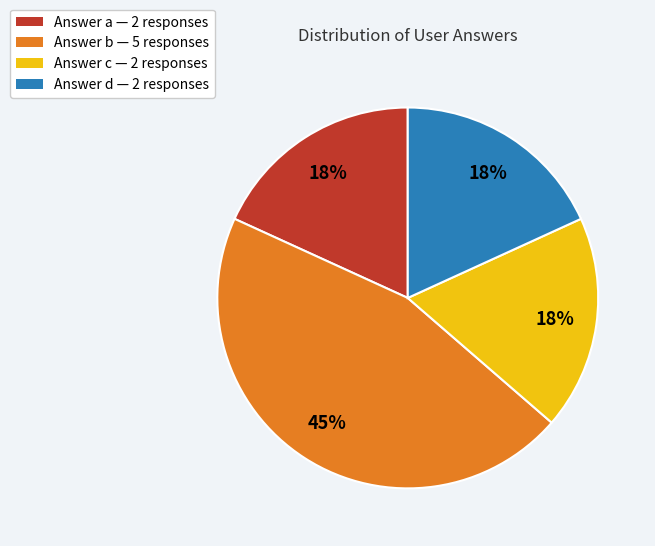

To the nearest percent, what is the combined percentage of Answer a and Answer c?

36%